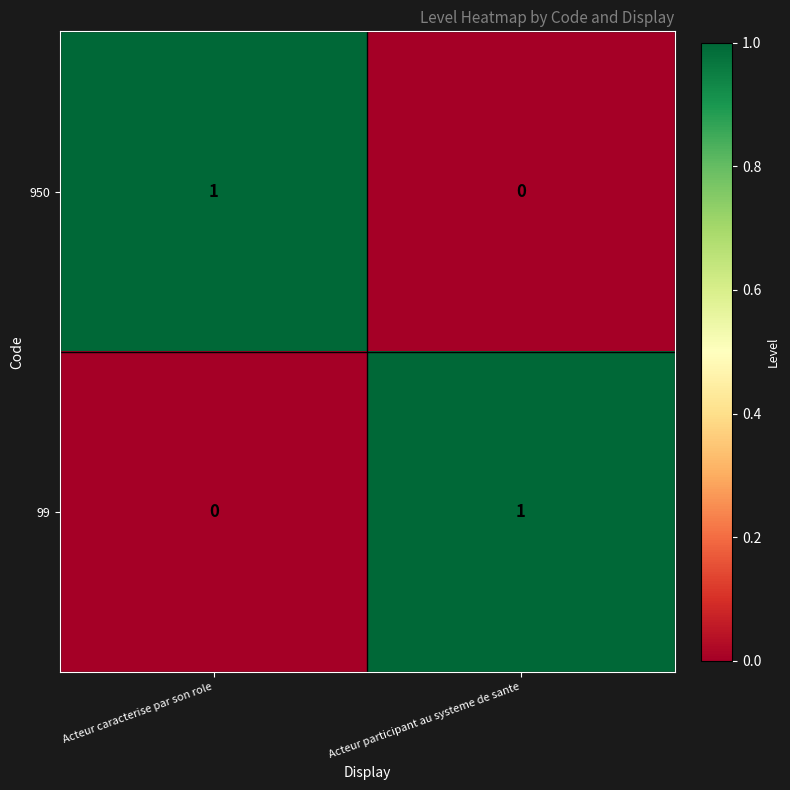

Rank the series at Acteur caracterise par son role from lowest to highest value.

99, 950